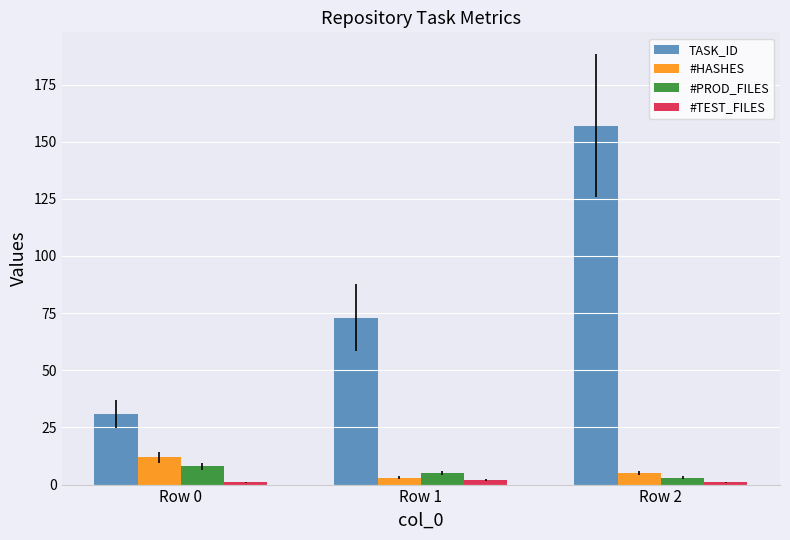

Which series has the widest spread of values?

TASK_ID